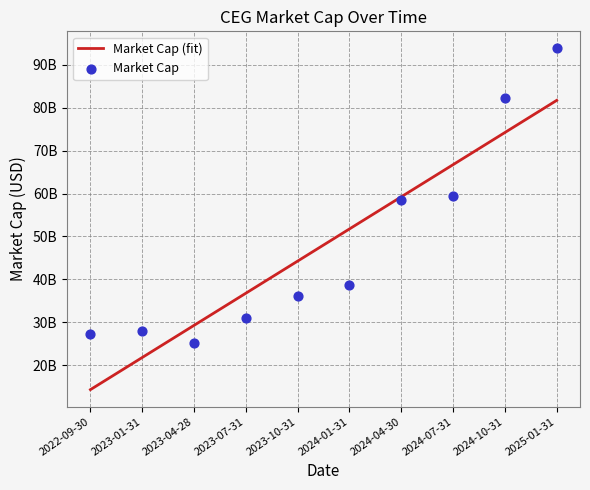

Between 2024-01-31 and 2024-07-31, which is larger?

2024-07-31